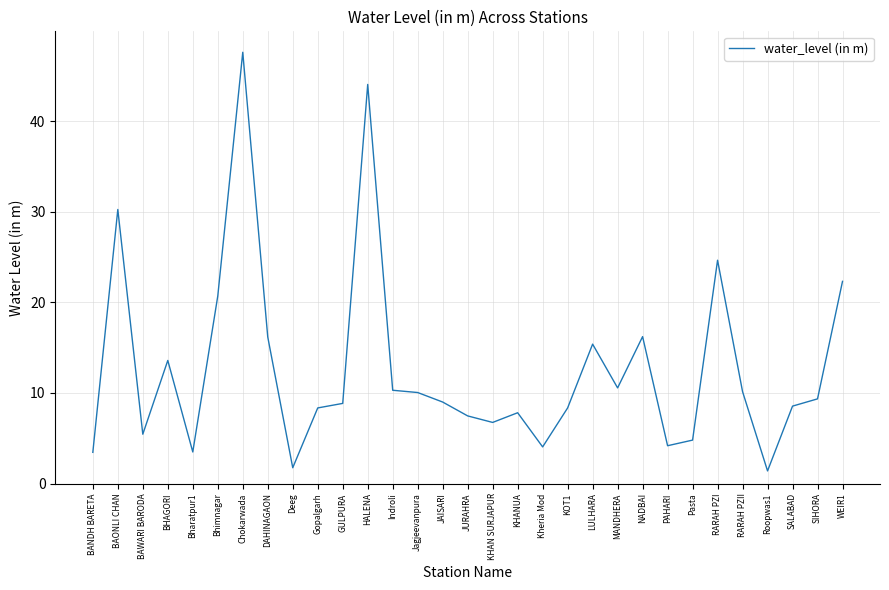

What is the change in value from Indroli to Roopwas1?

-8.9